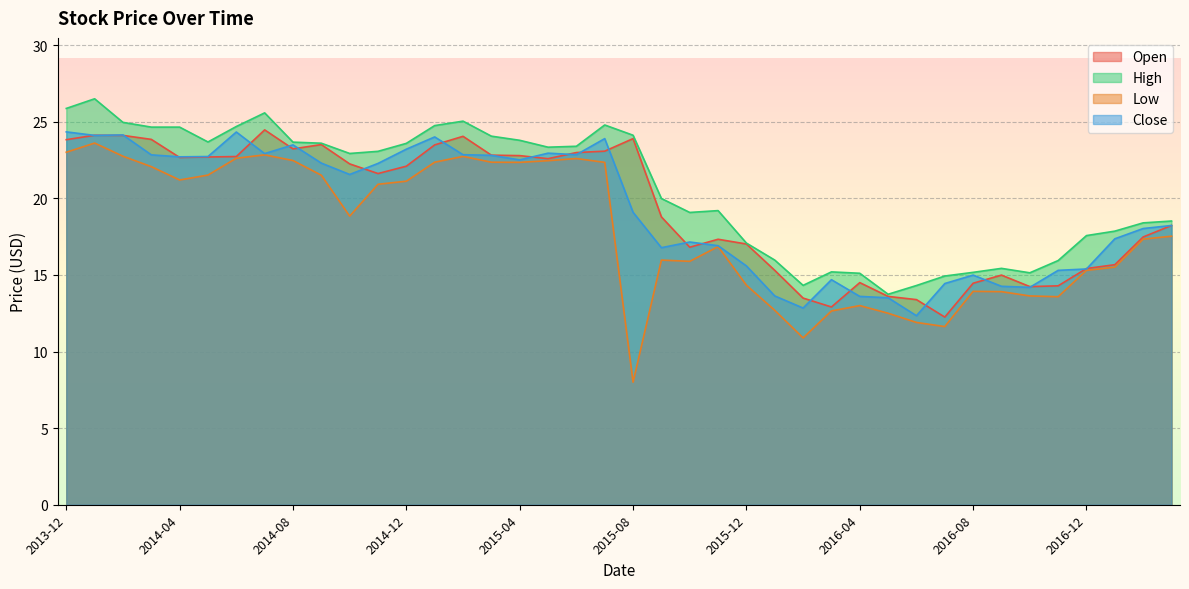

How many interior local peaks does the Close series have?

9